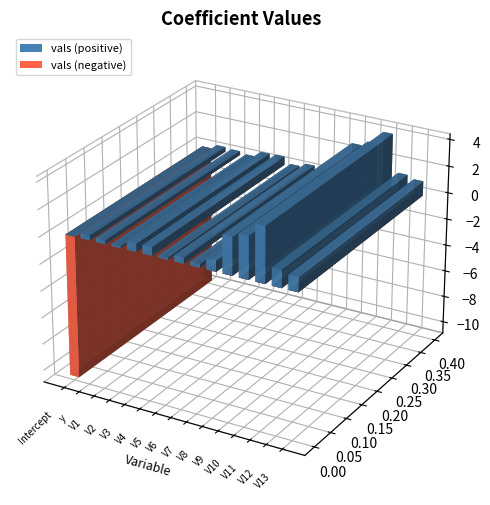

Are the bars grouped side by side (vs. stacked)?

No